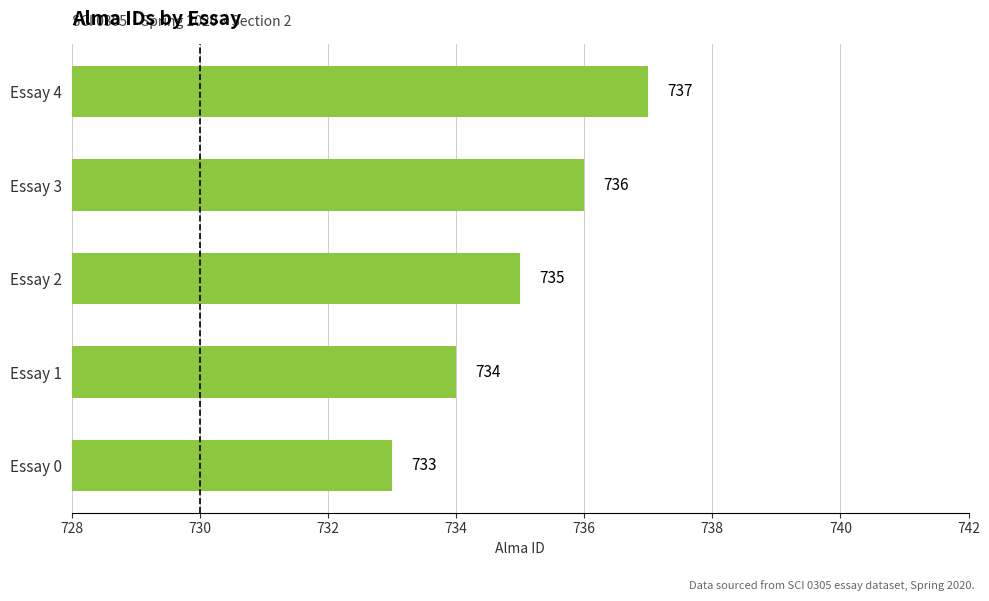

List the labels in order of value, smallest first.

Essay 0, Essay 1, Essay 2, Essay 3, Essay 4